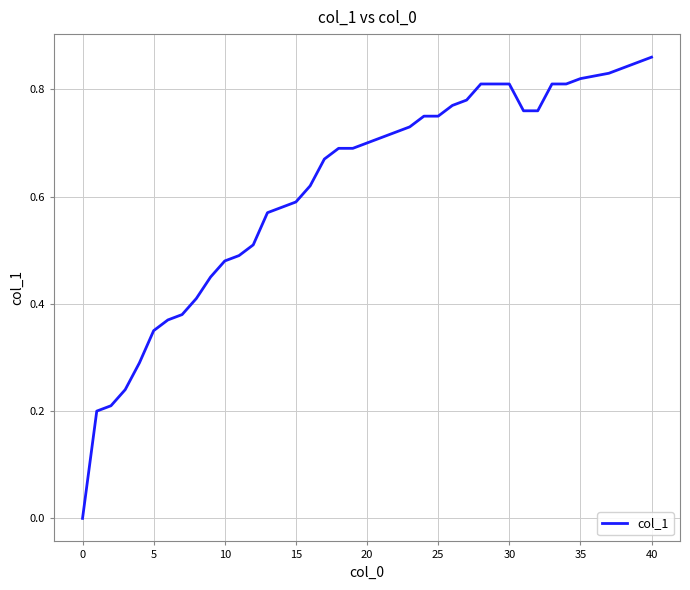

How many lines are shown in the chart?

1